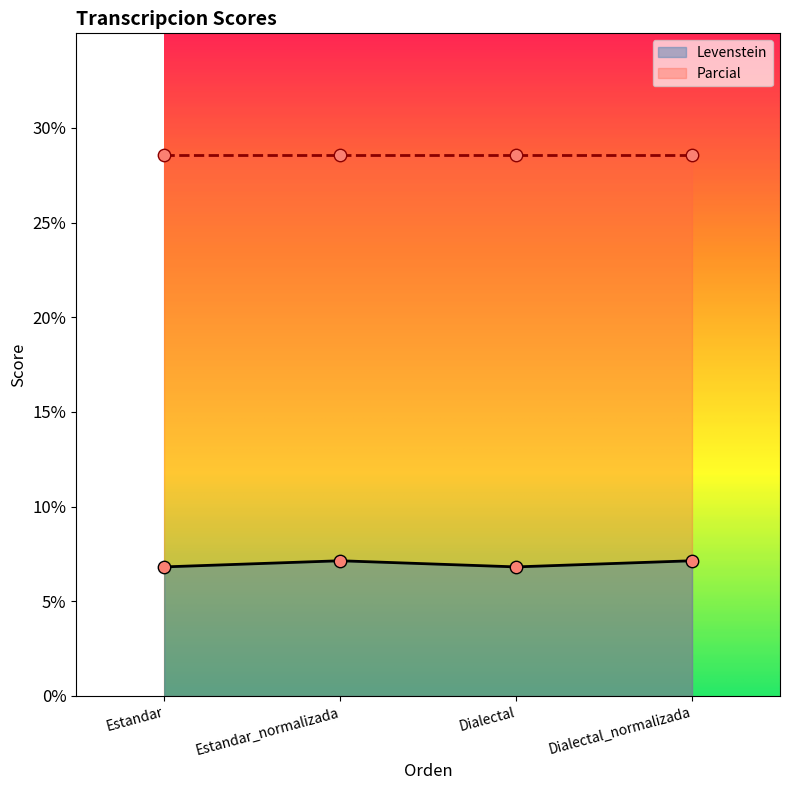

Between Dialectal_normalizada and Dialectal, which is larger?

Dialectal_normalizada